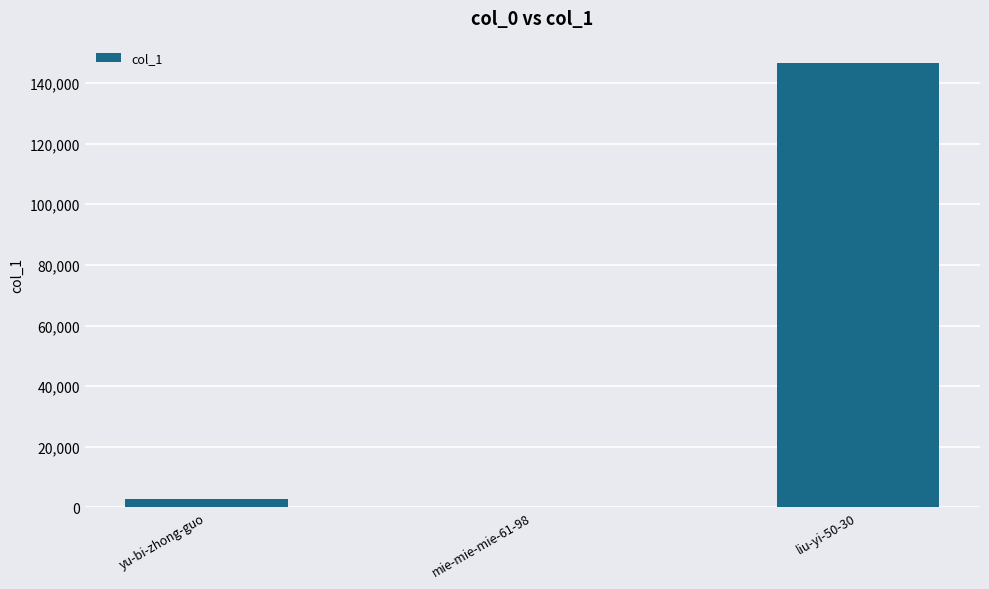

What is the sum of all values?

149585